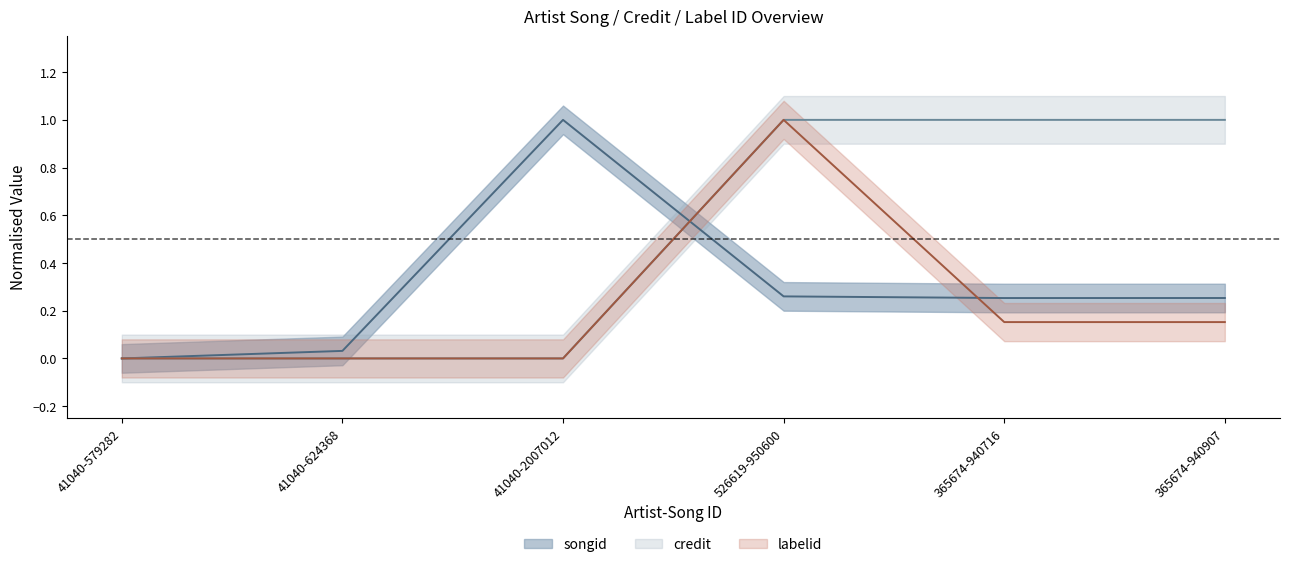

True or false: credit has more than 2 points higher than both neighbors.

False